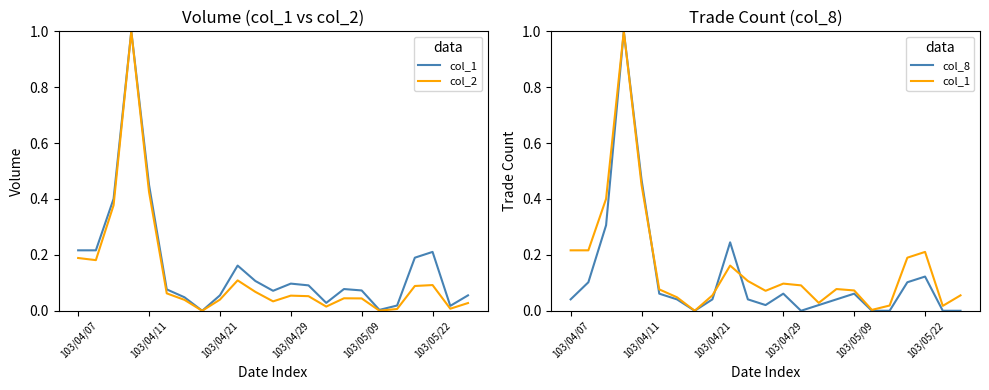

Which series has the largest range (max minus min)?

col_1